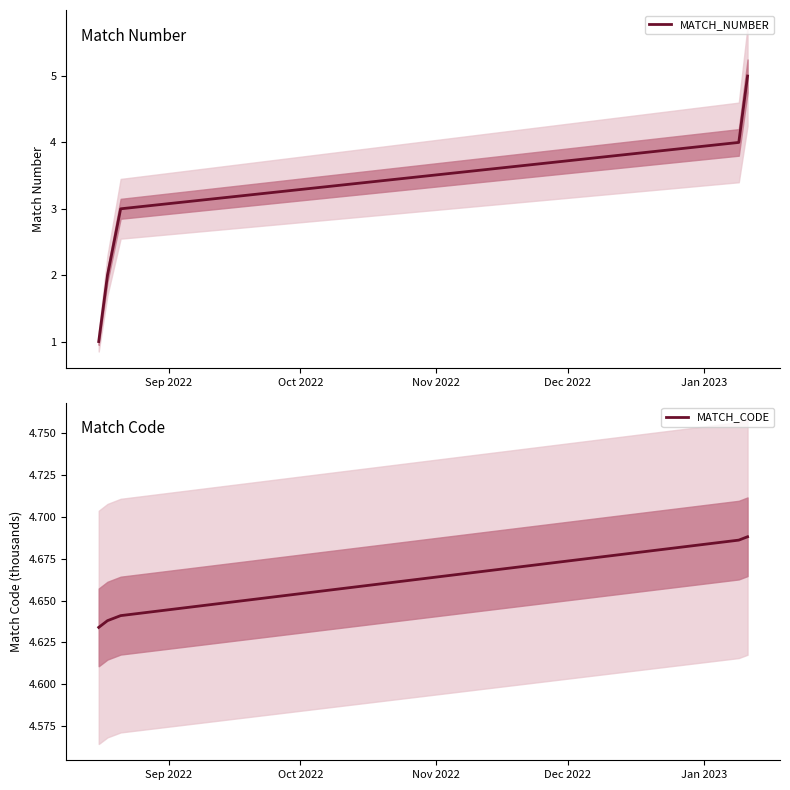

How many data points in MATCH_NUMBER are less than 3?

2